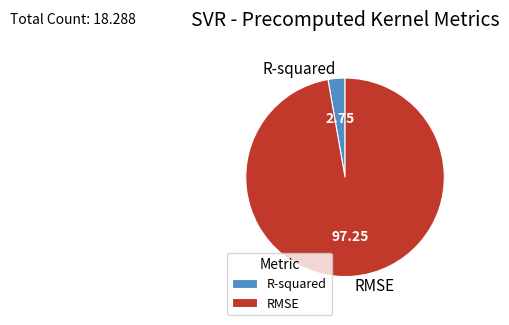

Is the sum of RMSE and R-squared greater than half?

Yes